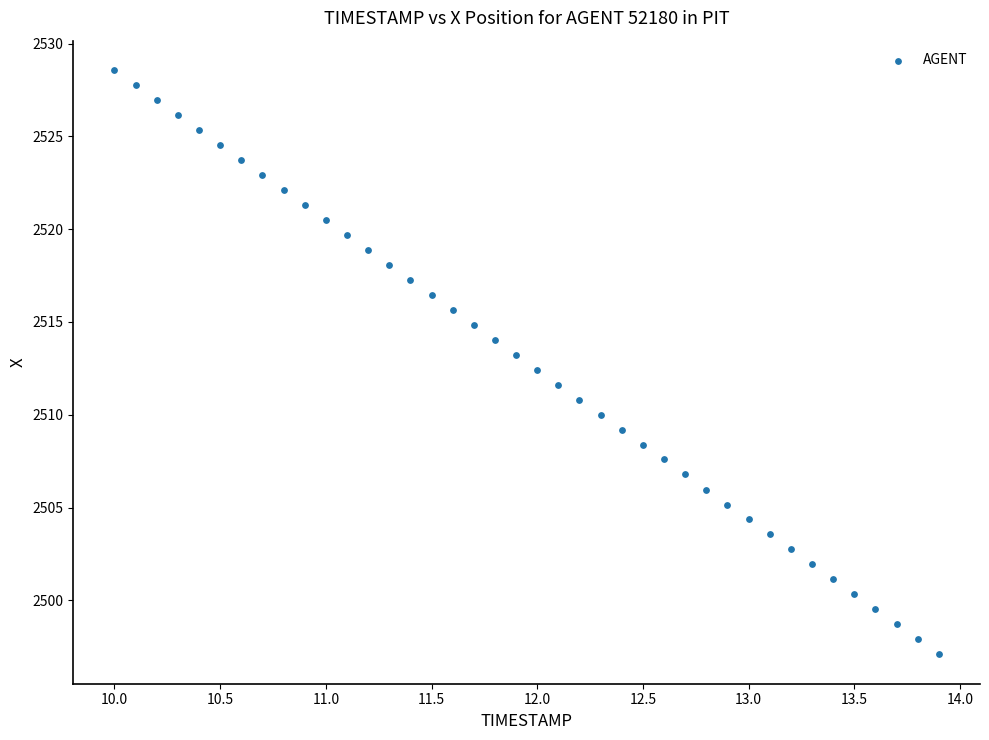

What is the range of X values (max minus min)?

3.9